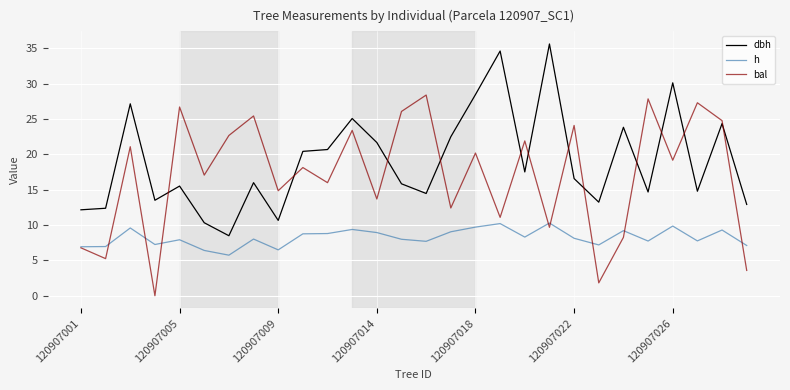

How many intersections are there between dbh and bal?

12